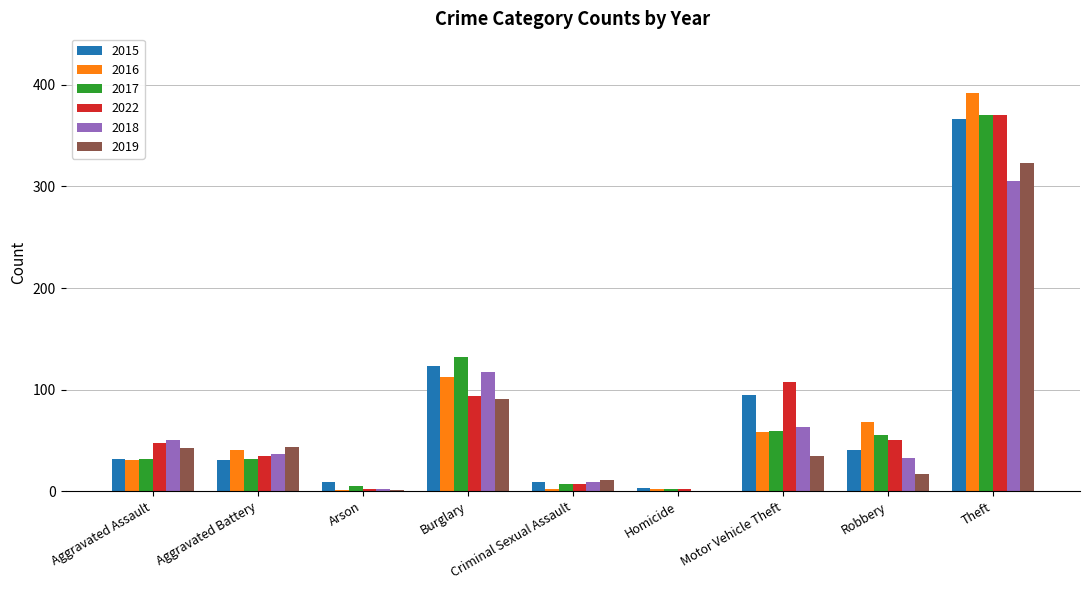

Where is 2015 nearest to the value 184?

Burglary